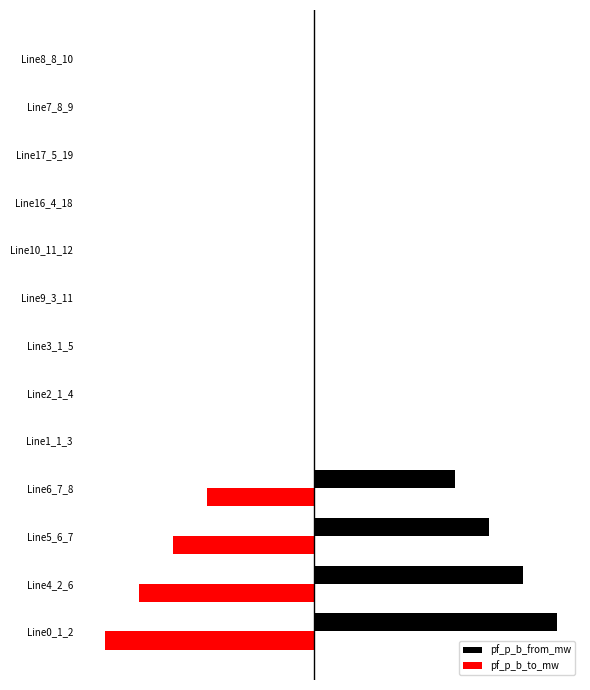

What are all the series names shown in the legend?

pf_p_b_from_mw, pf_p_b_to_mw